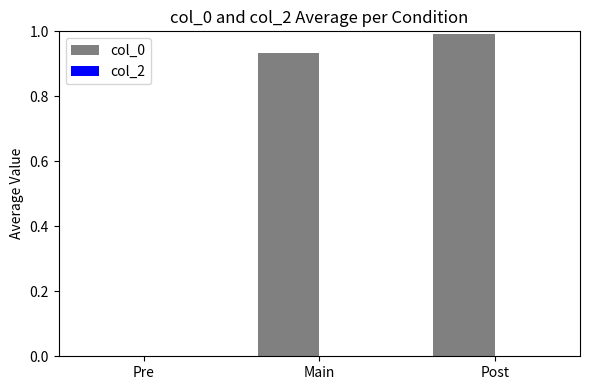

What is the sum of the values at Pre and Post?

1.0